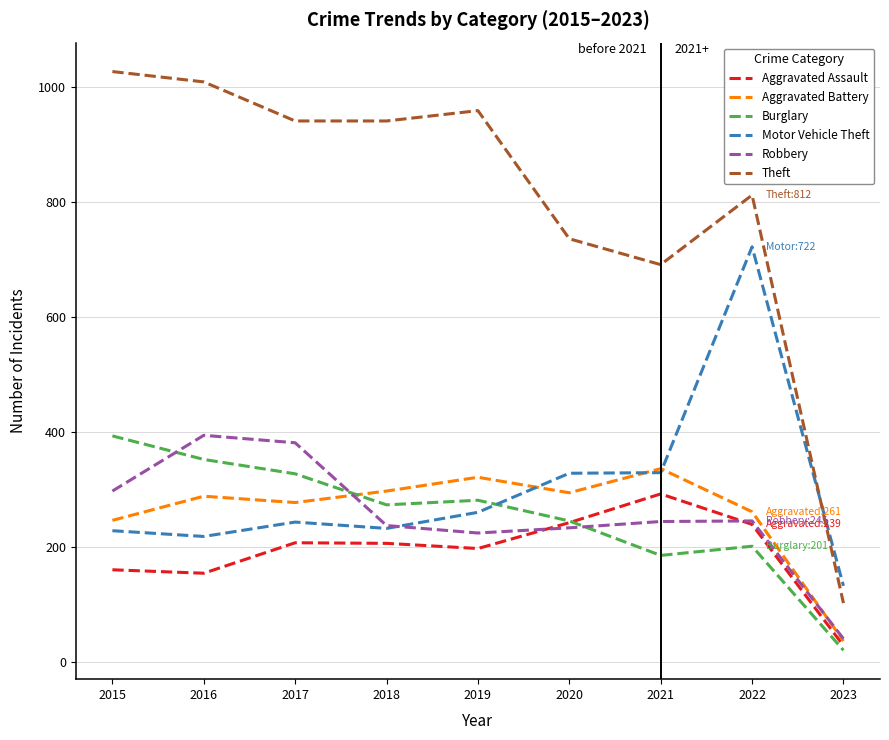

Which series has the widest spread of values?

Theft